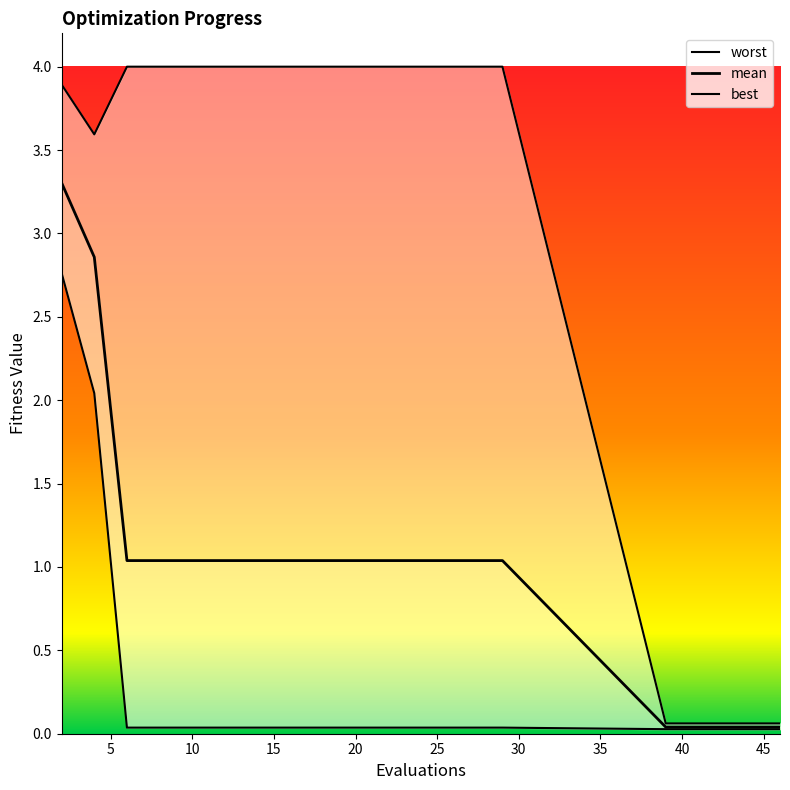

What is the average value of the mean series?

1.0